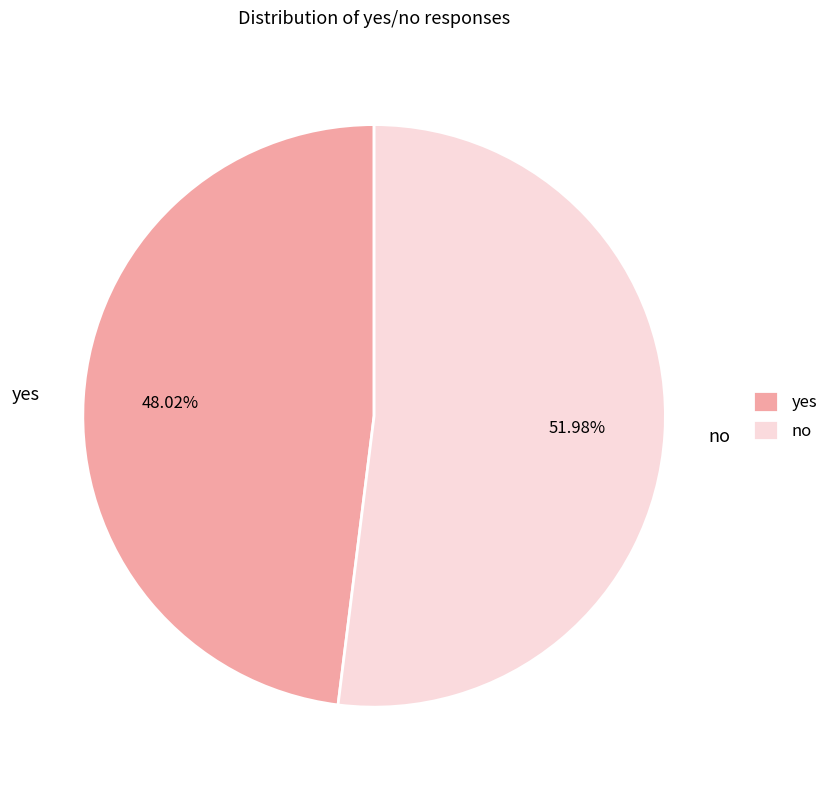

What percentage is the yes slice, to the nearest percent?

48%